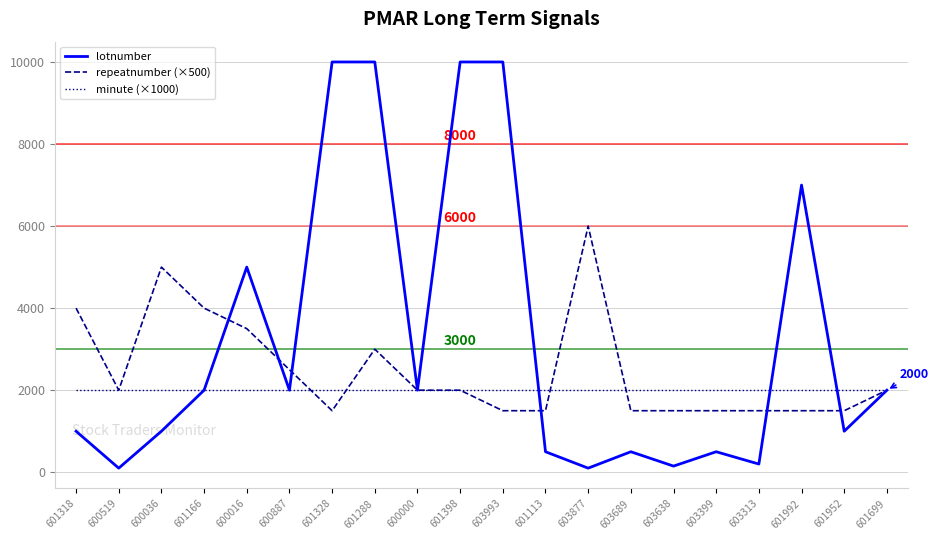

What is the maximum value shown in the chart?

10000